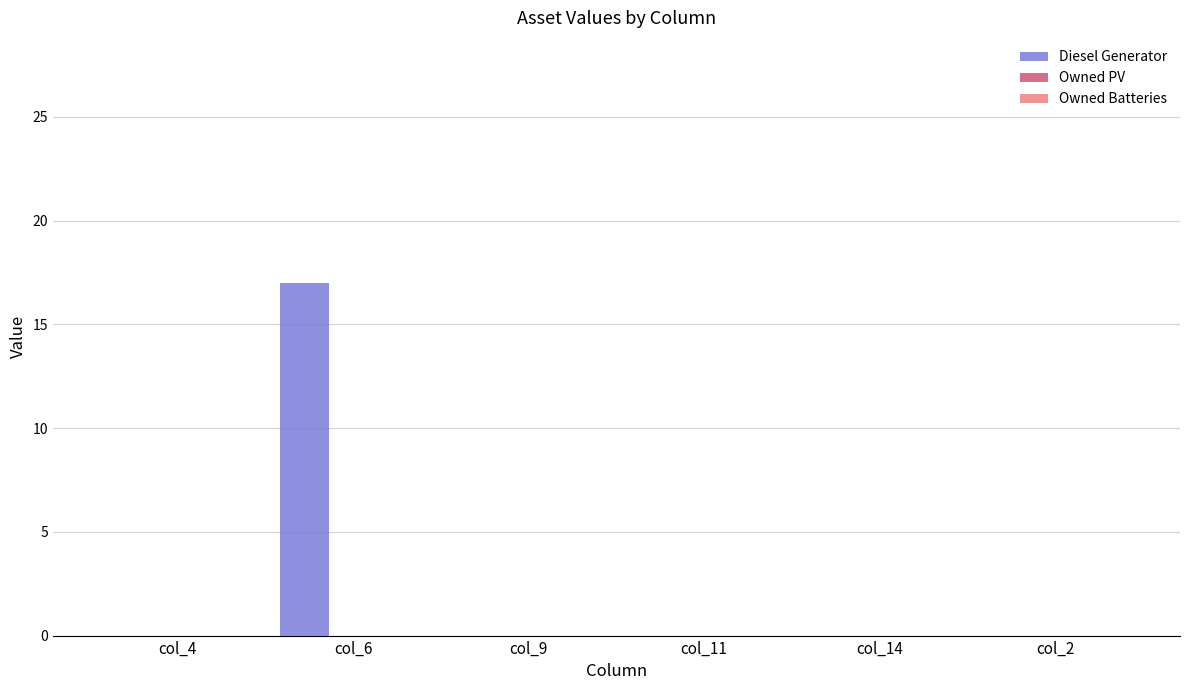

What is the greatest value displayed?

17